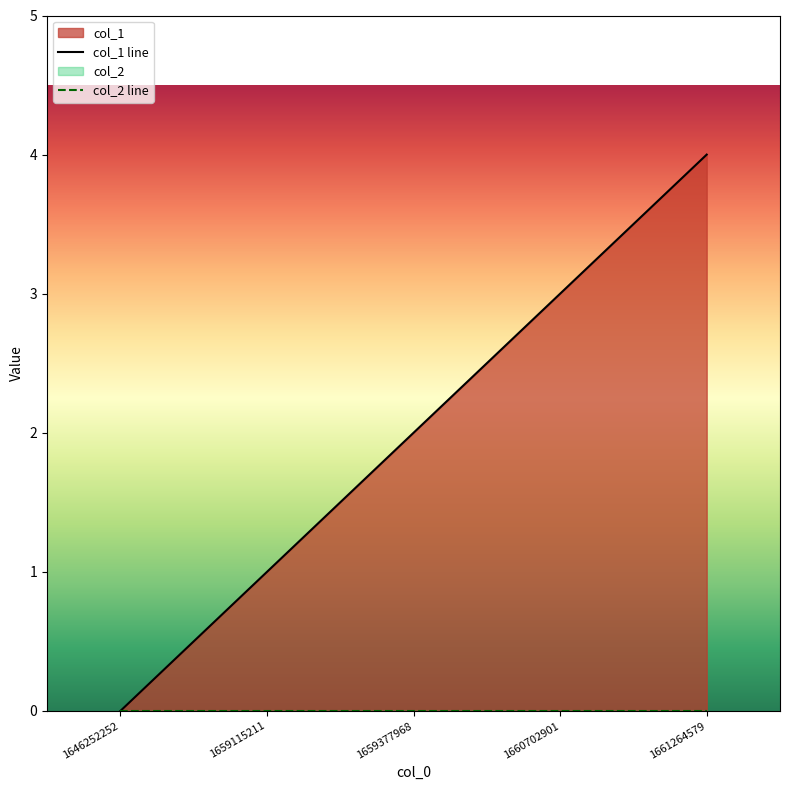

Rank the categories by col_1 line value from lowest to highest.

1646252252, 1659115211, 1659377968, 1660702901, 1661264579